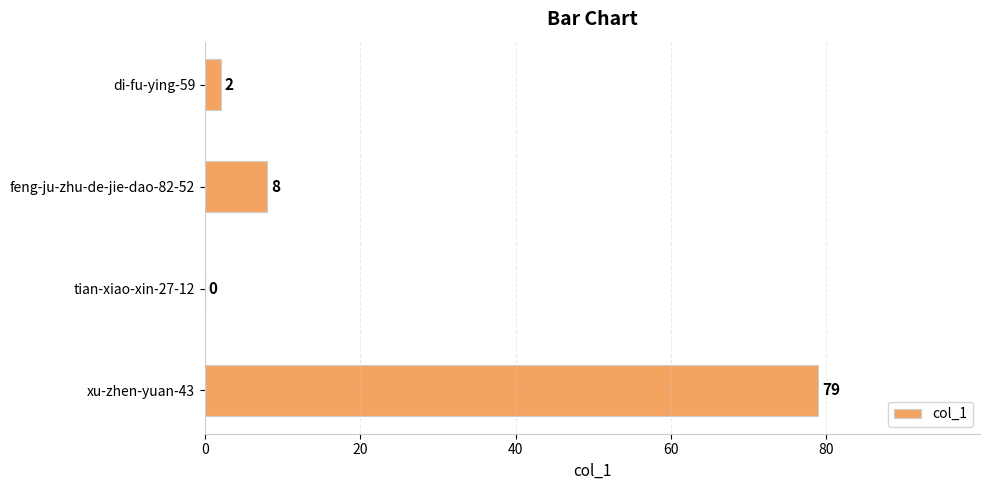

What is the sum of the values at di-fu-ying-59 and feng-ju-zhu-de-jie-dao-82-52?

10